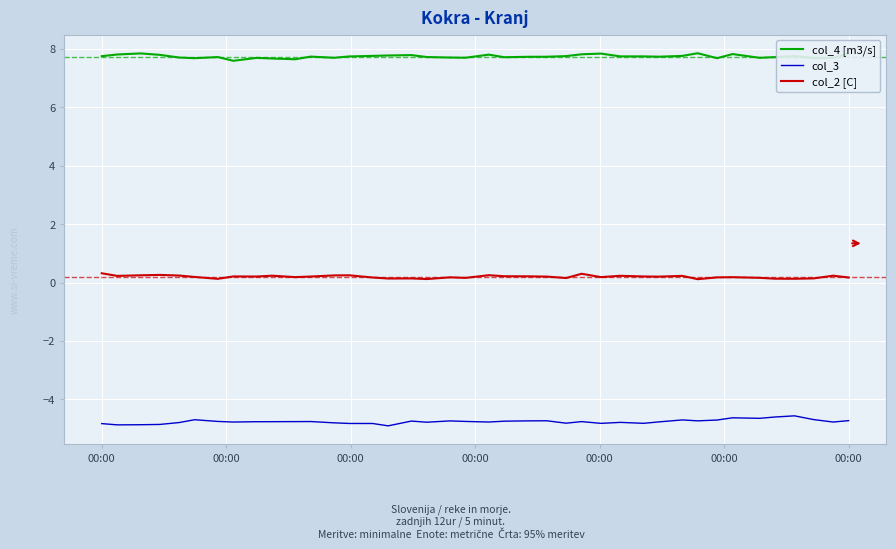

List the series in order of their peak value, lowest first.

col_3, col_2 [C], col_4 [m3/s]